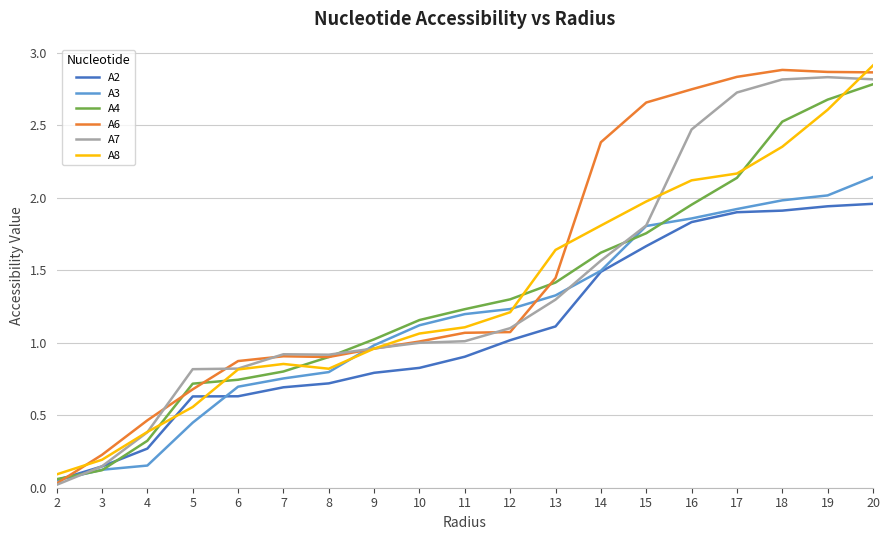

How many distinct data groups are displayed?

6